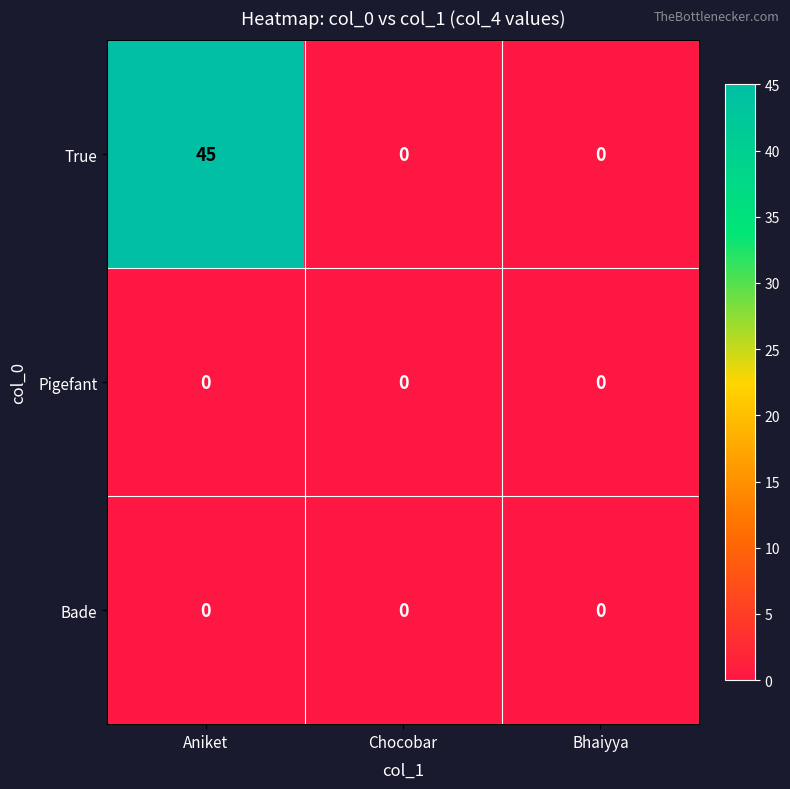

Count the True values in the range 0 to 45.

3